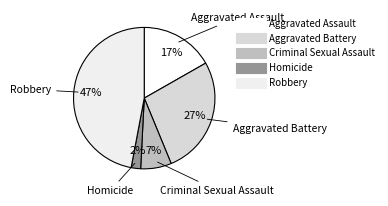

To the nearest percent, what is the difference between the largest and smallest slice percentages?

45%